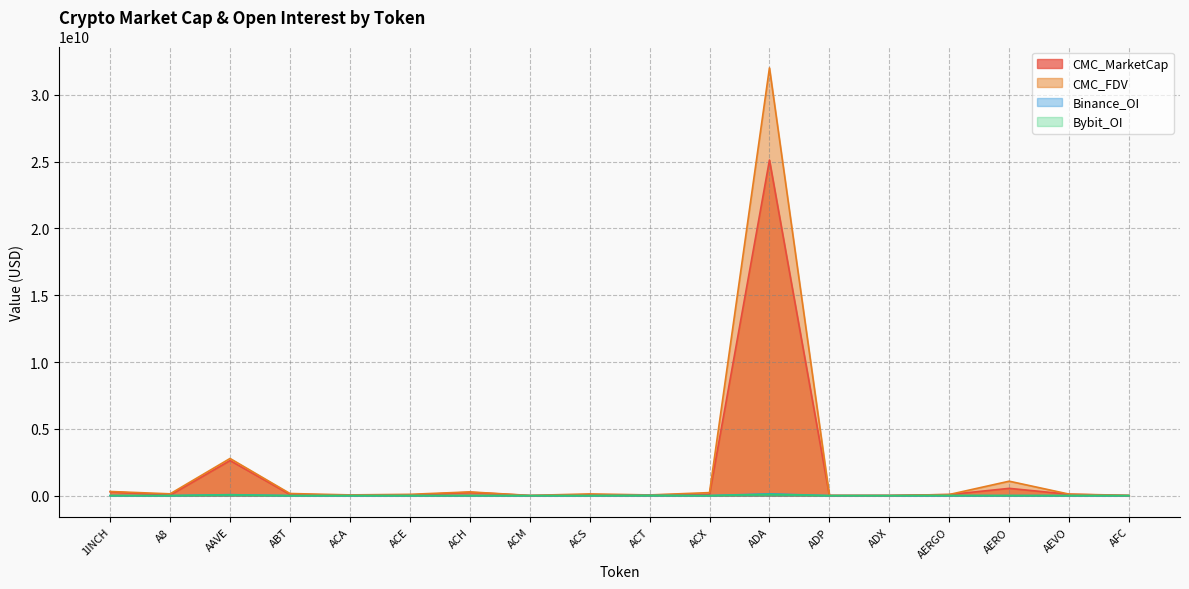

Which category has the lowest value in the Bybit_OI series?

ABT